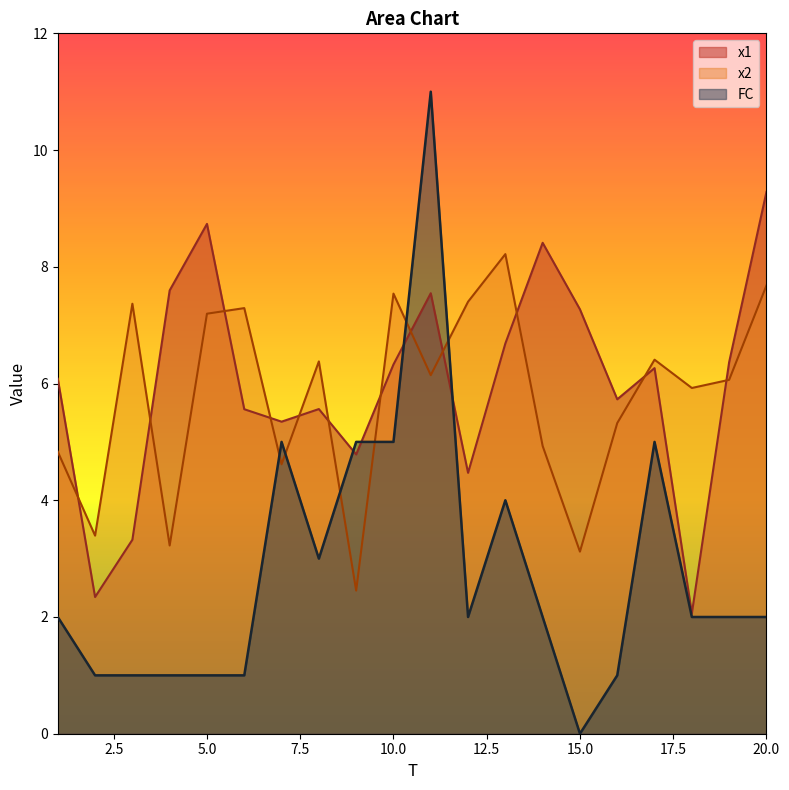

How many categories are shown in the chart?

20